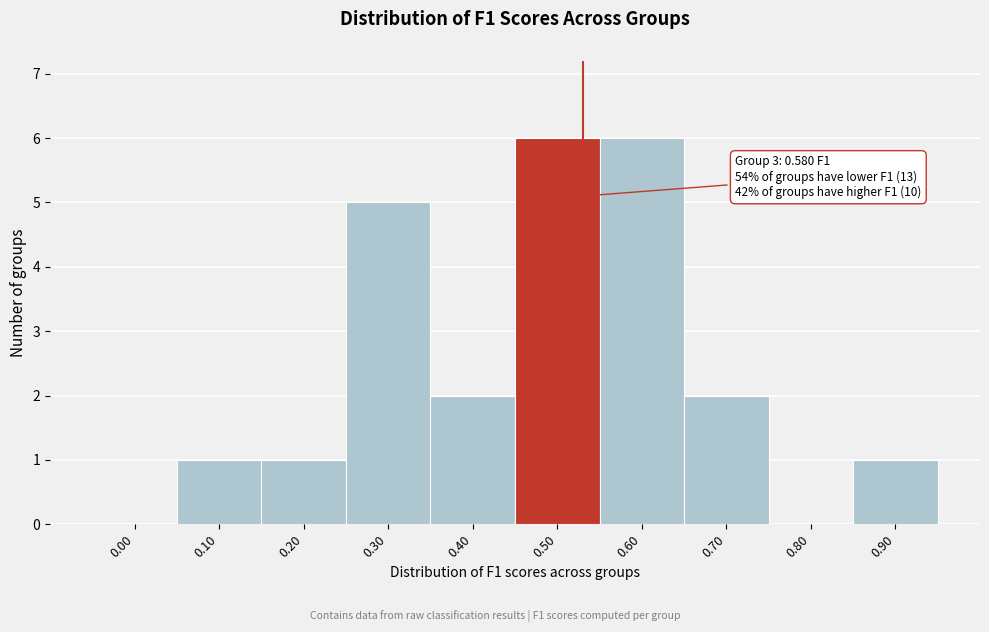

Reading left to right, transcribe all the data shown in this chart.

0.00=0	0.10=1	0.20=1	0.30=5	0.40=2	0.50=6	0.60=6	0.70=2	0.80=0	0.90=1